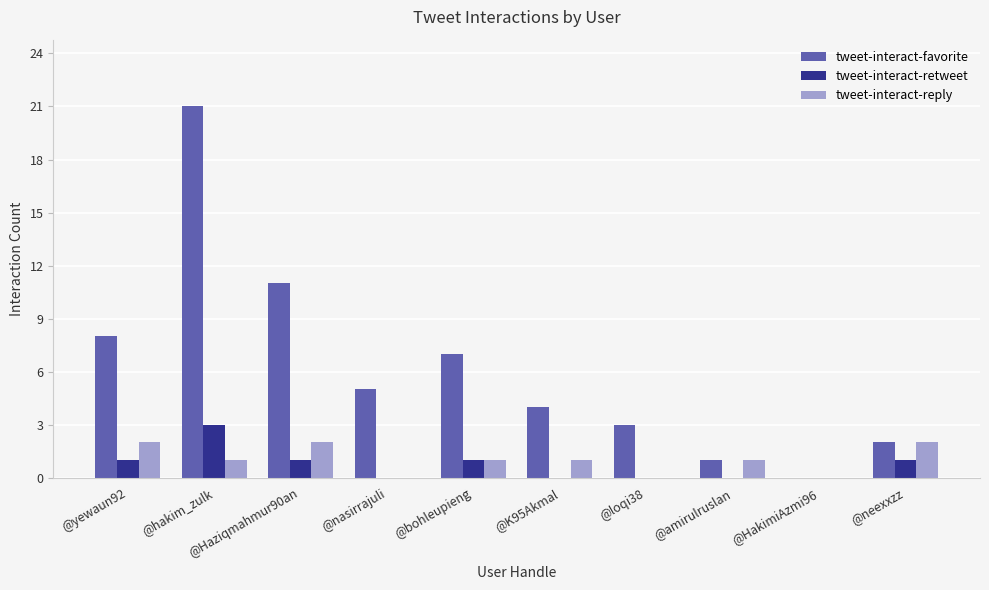

What is the sum of all tweet-interact-retweet values?

7